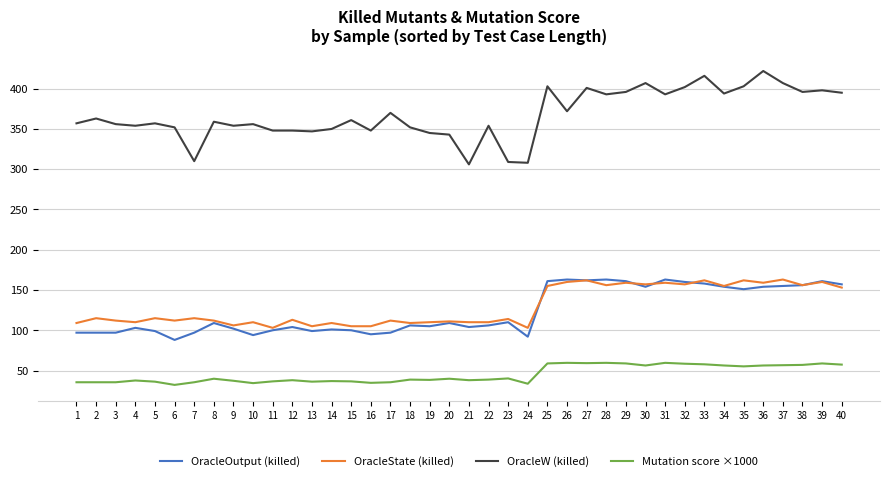

Read the OracleOutput (killed) value at 33.

158.0